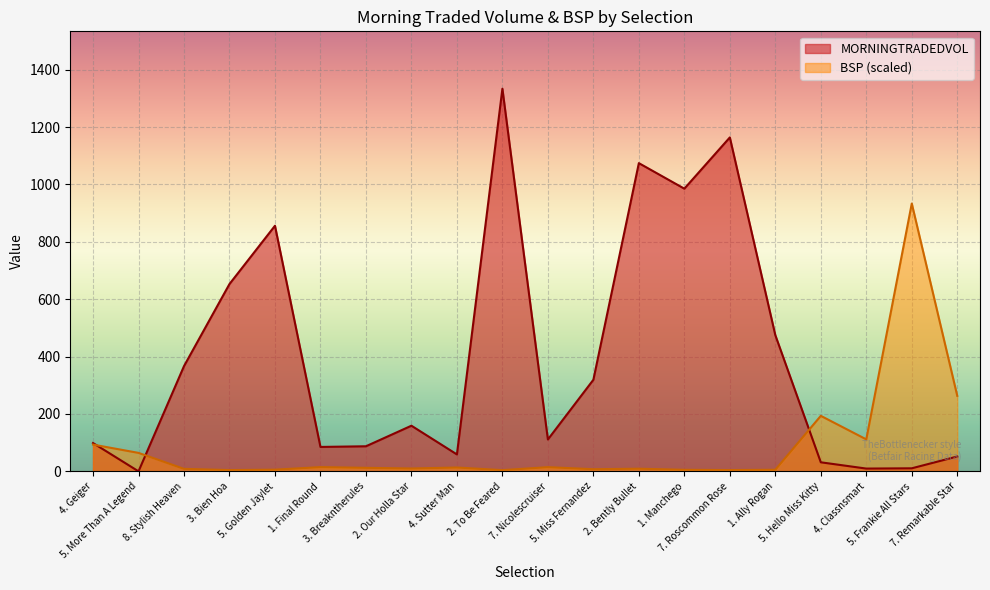

Where do MORNINGTRADEDVOL and BSP first cross each other?

4. Geiger and 5. More Than A Legend